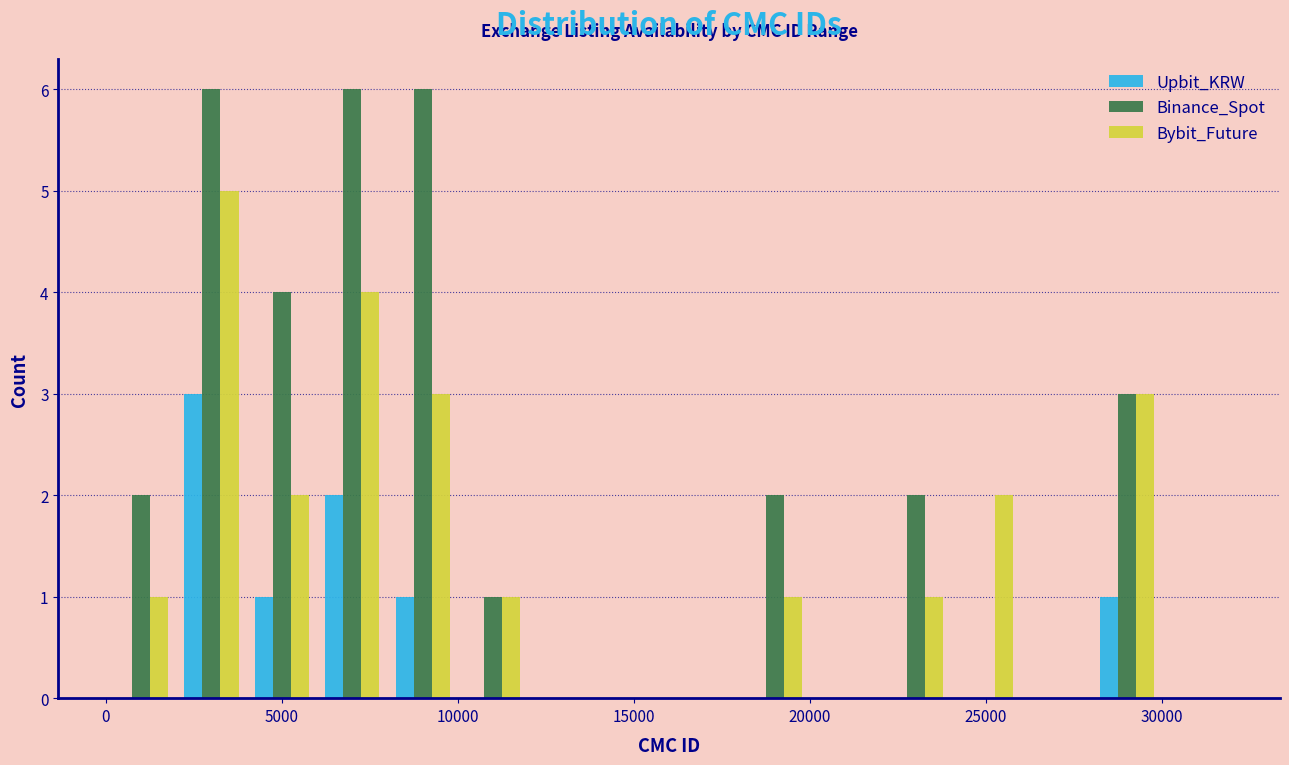

What is the height of the Binance_Spot bar covering 22000 to 24000 on the x-axis? The values are not printed on the chart, so give them approximately, as read against the axis.

2